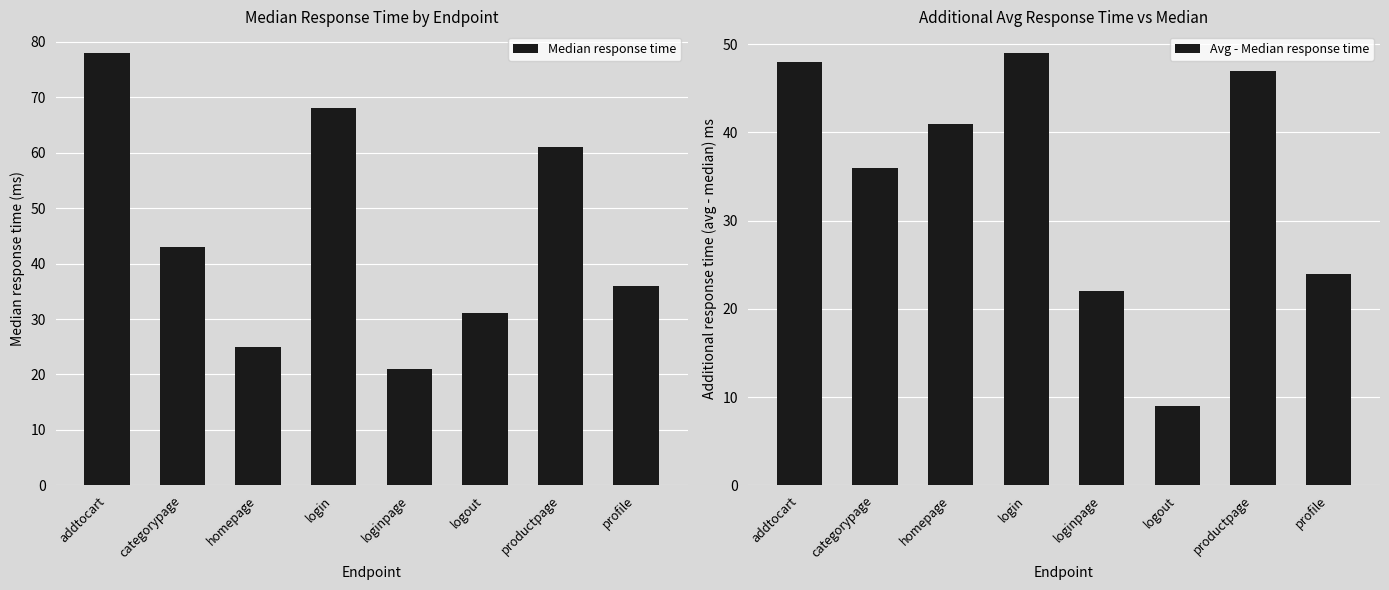

At which label does Median response time reach its peak?

addtocart